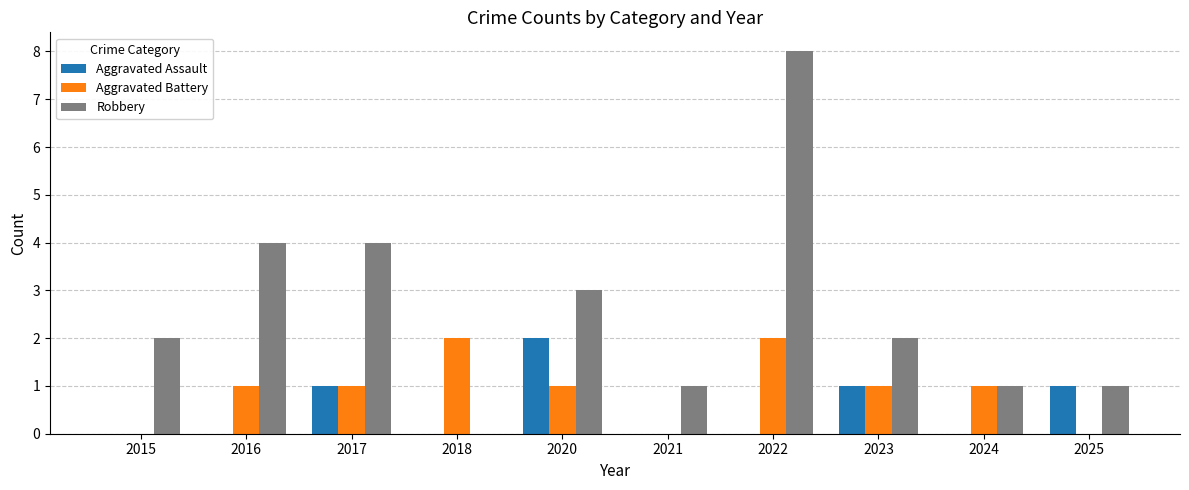

What value does the Aggravated Assault series have at 2017?

1